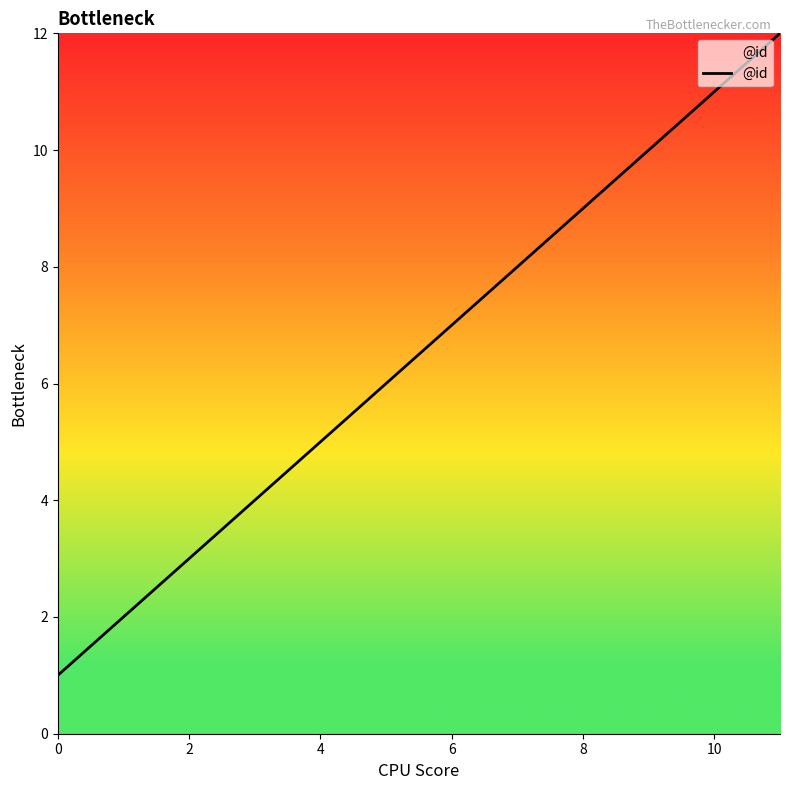

What is the greatest value displayed?

12